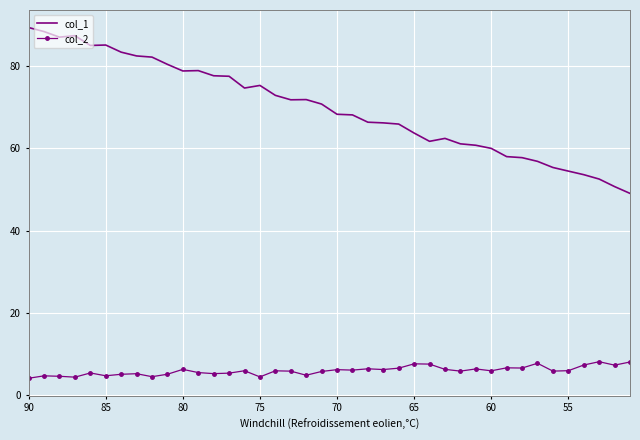

True or false: col_1 has more than 0 points higher than both neighbors.

True